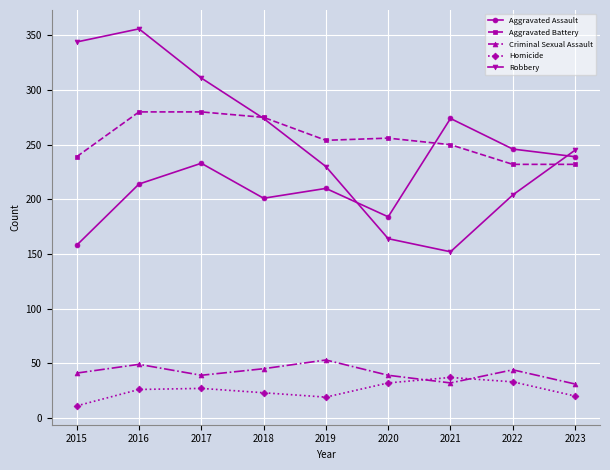

Which series has the widest spread of values?

Robbery